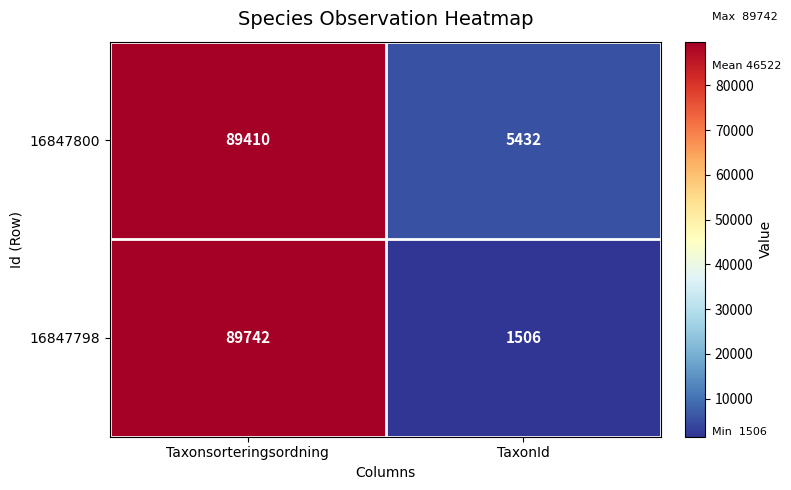

What is the spread (max minus min) of values at Taxonsorteringsordning?

332